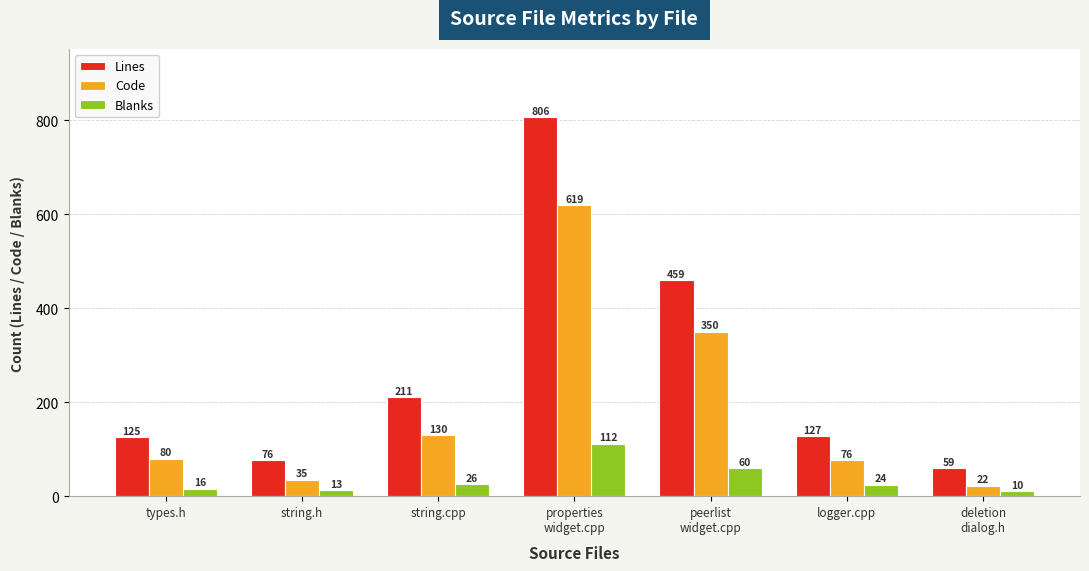

What is the value of the Lines bar at the 7th from the left?

59